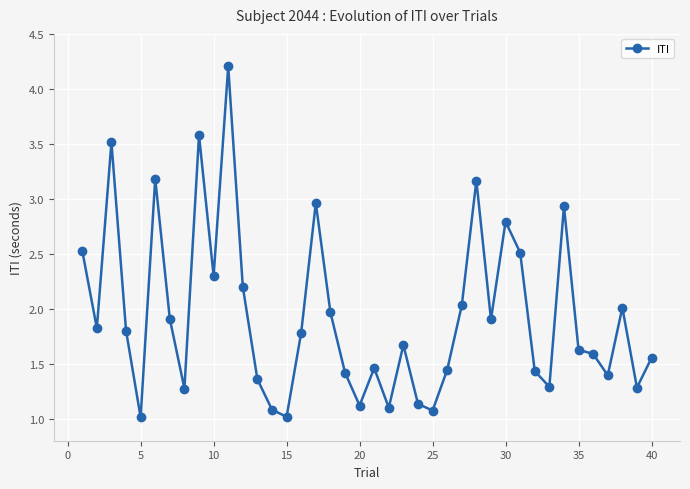

Does the chart have visible grid lines?

Yes